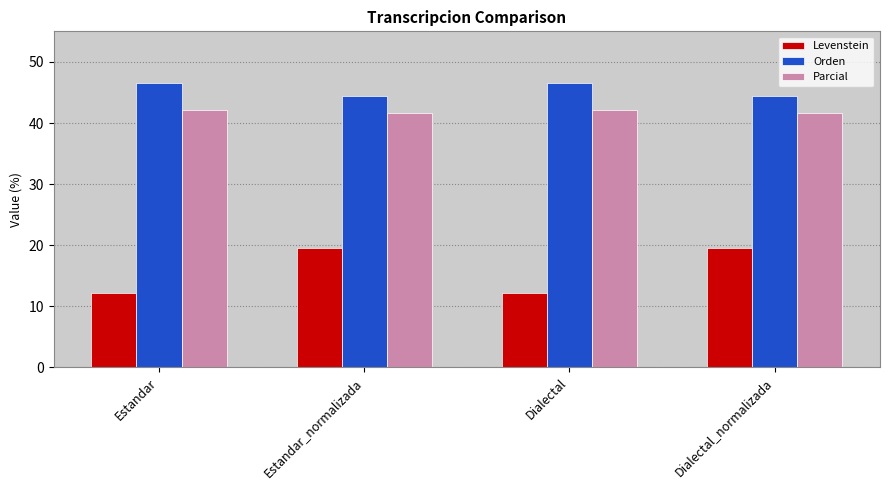

What is the approximate value of Parcial at Dialectal?

42.1